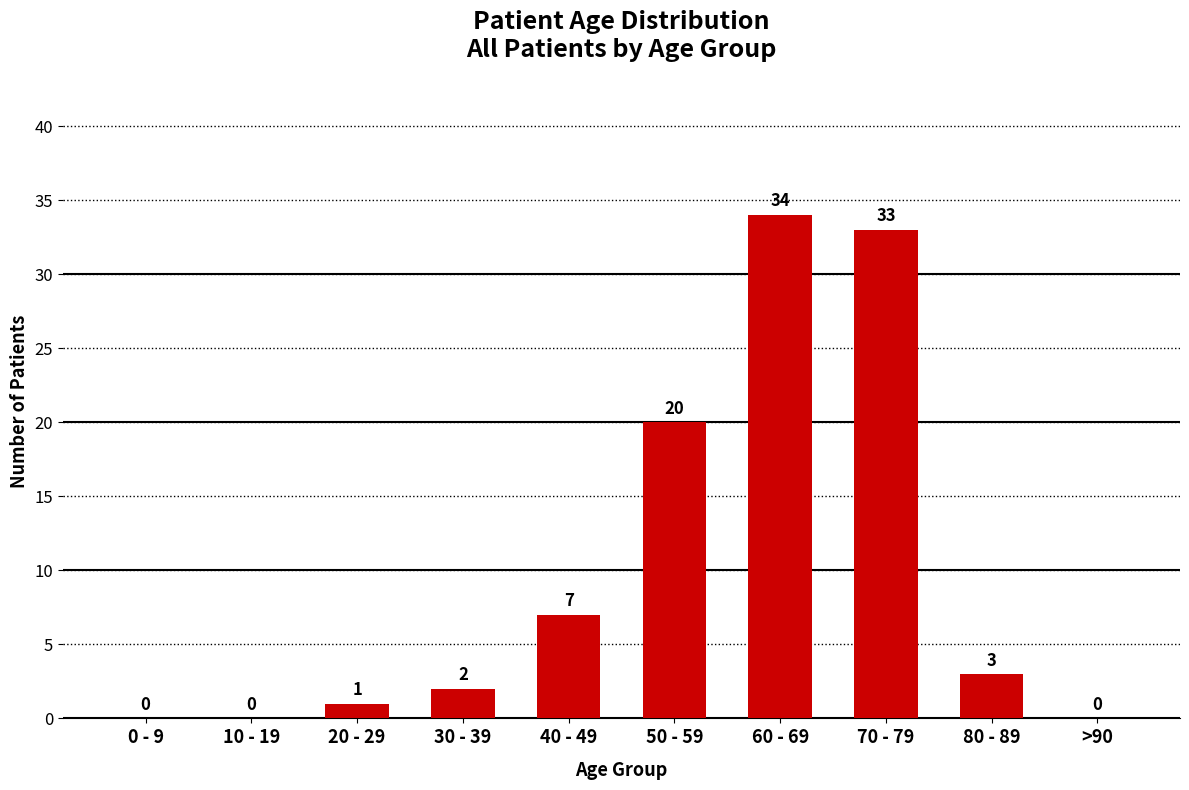

What is the sum of the values at 20 - 29 and 0 - 9?

1